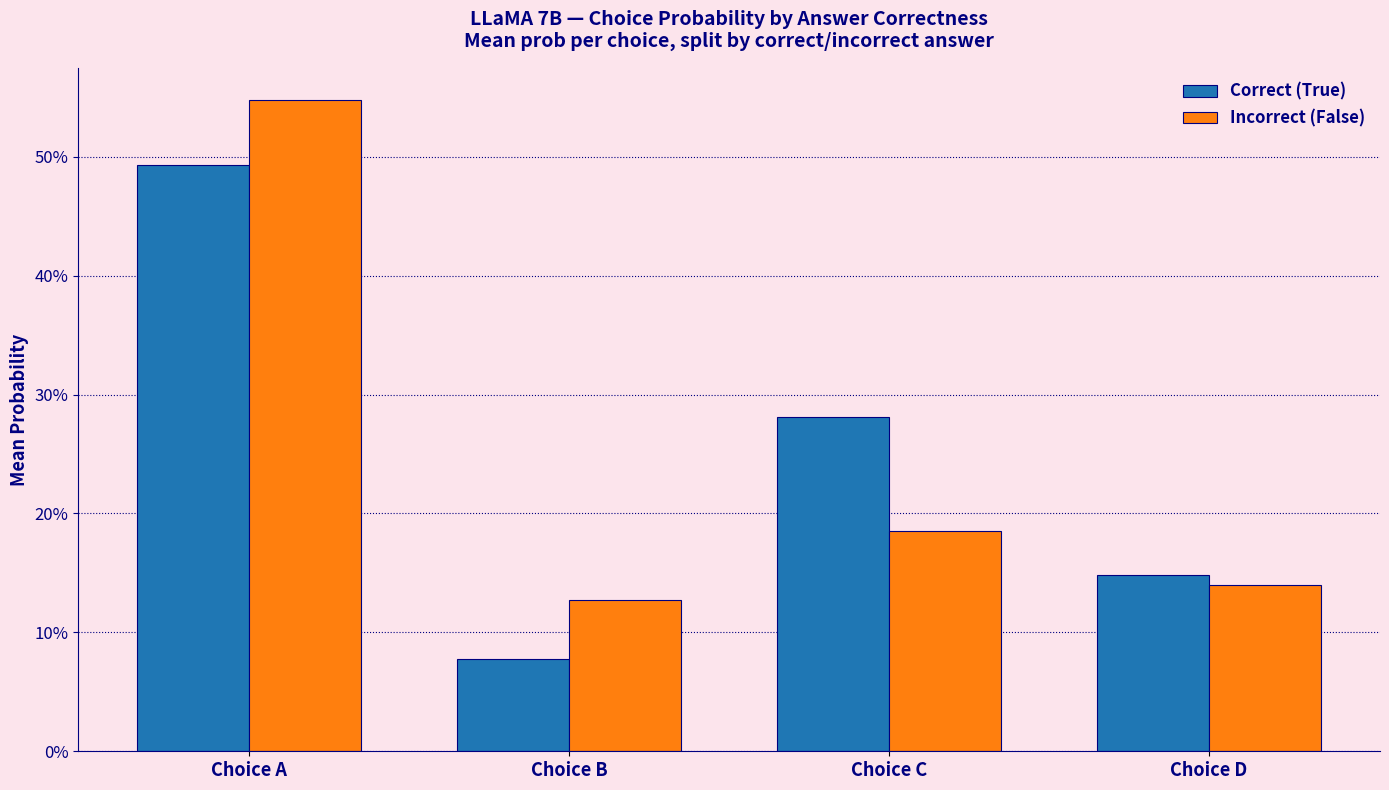

Which series changed the most between Choice A and Choice C?

Incorrect (False)